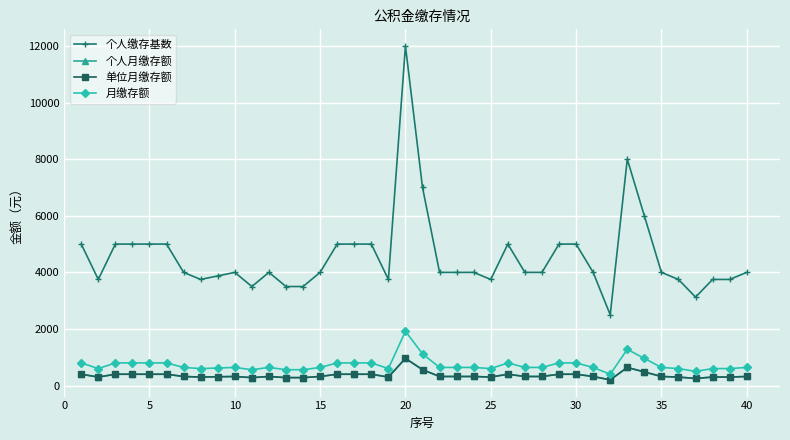

Is this an area chart (filled region under the line)?

No